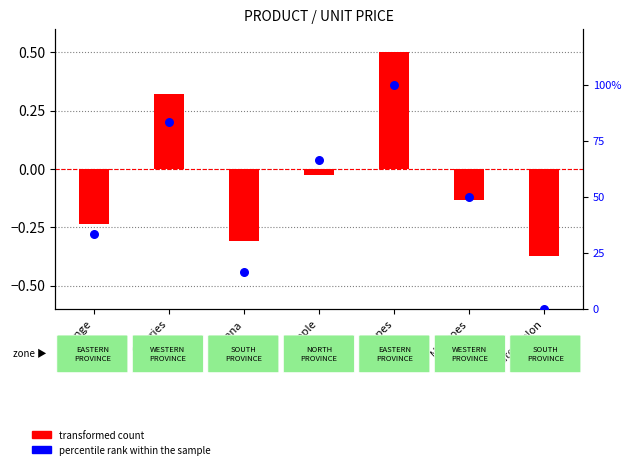

Which series has the largest total across all categories?

percentile rank within the sample